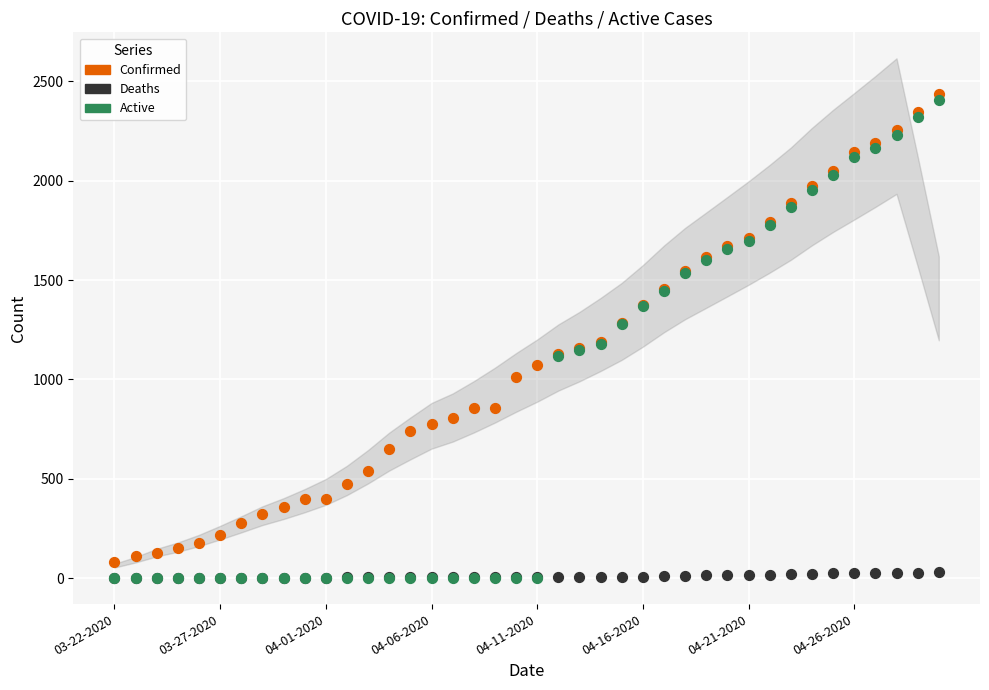

What are all the series names shown in the legend?

Confirmed, Deaths, Active